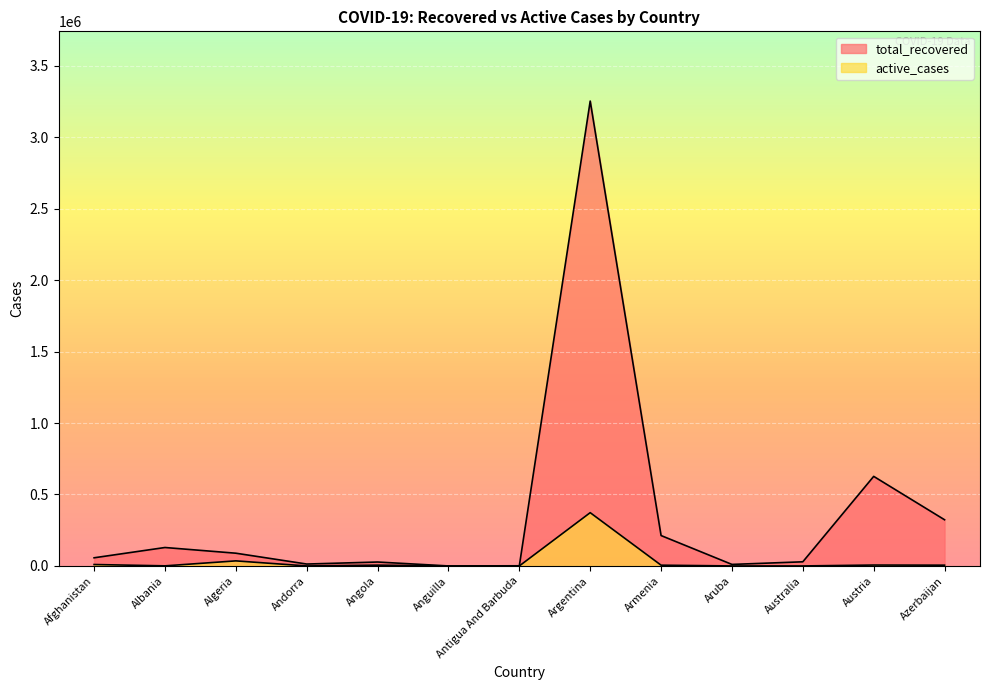

List the series in order of their peak value, highest first.

total_recovered, active_cases